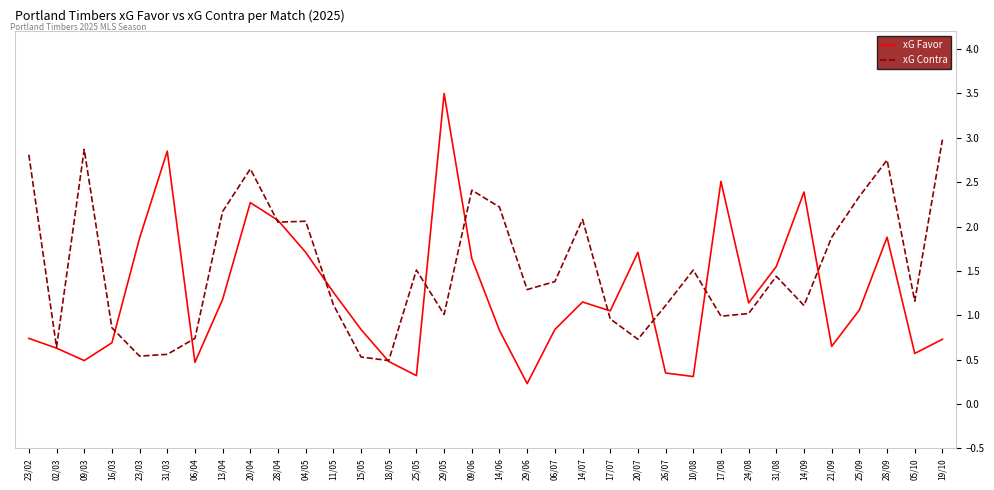

The value of xG Contra at 05/10 is 1.2. True or false?

True